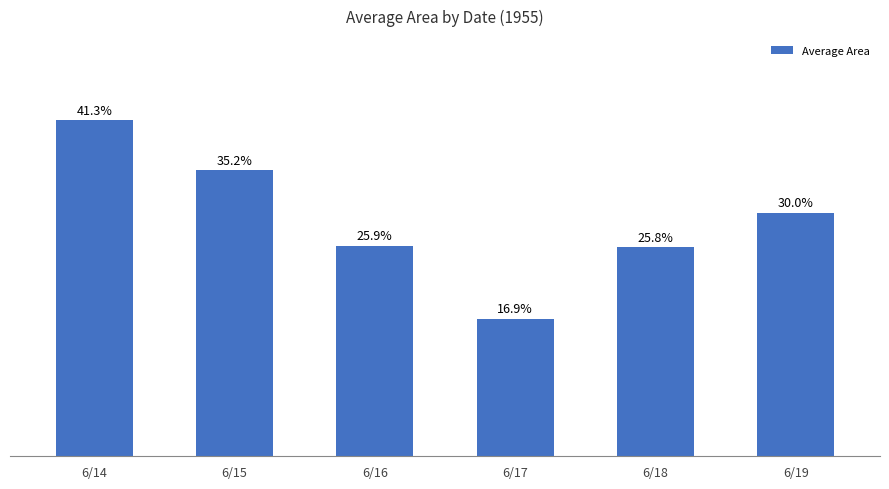

Which has a higher value, 6/16 or 6/15?

6/15